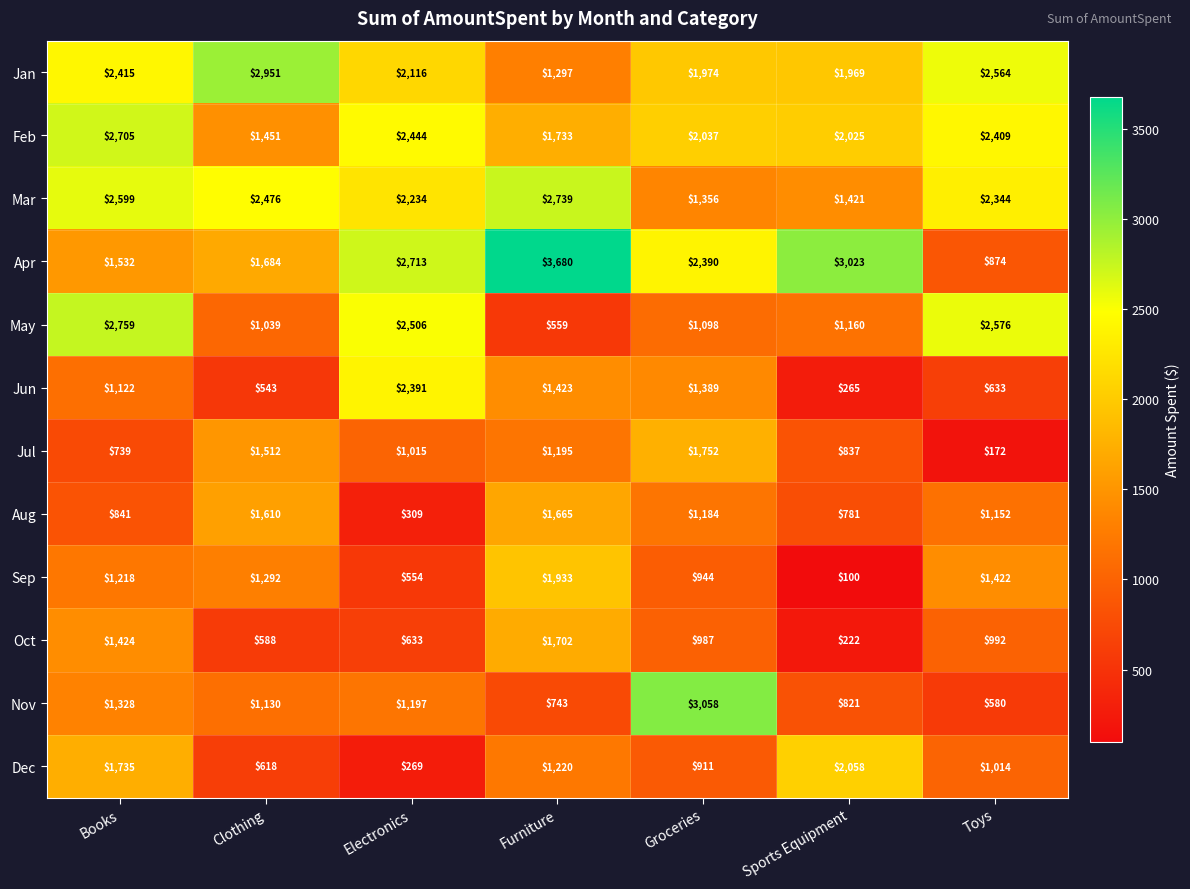

Between Books and Groceries, which series saw the biggest shift?

Nov